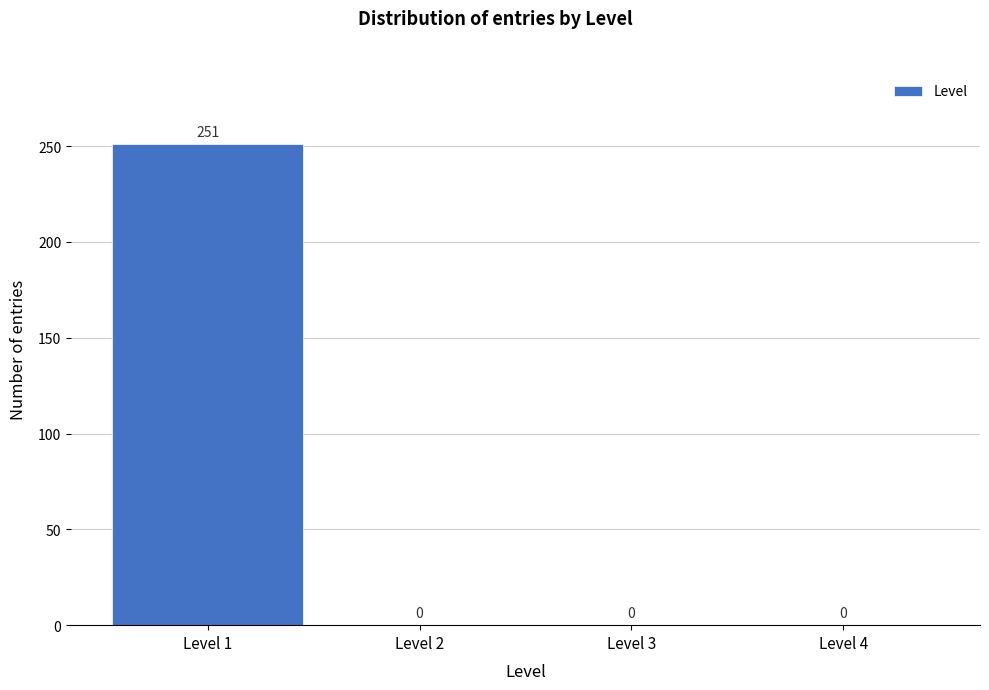

Over which range of the x-axis is the bar tallest?

0.5 to 1.5